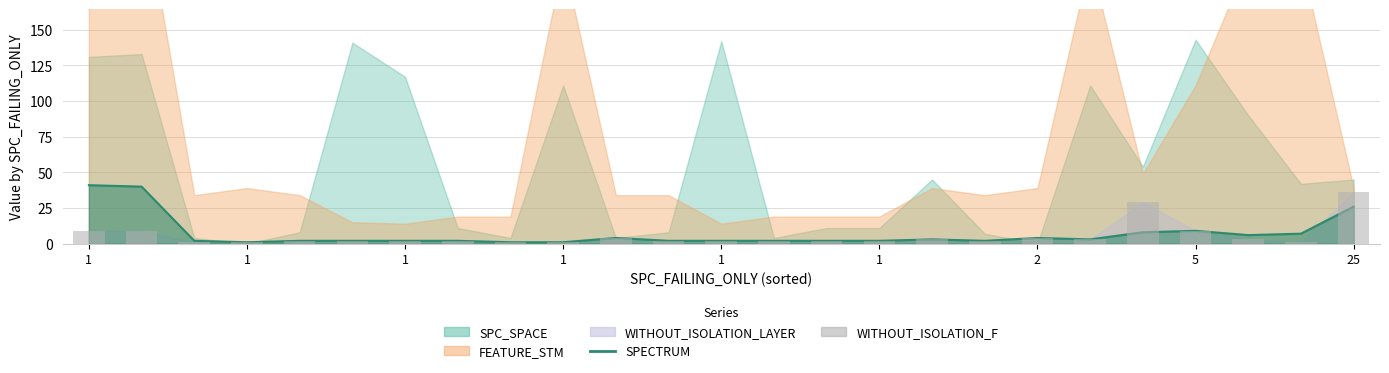

Where does the SPECTRUM series first go above 2?

1